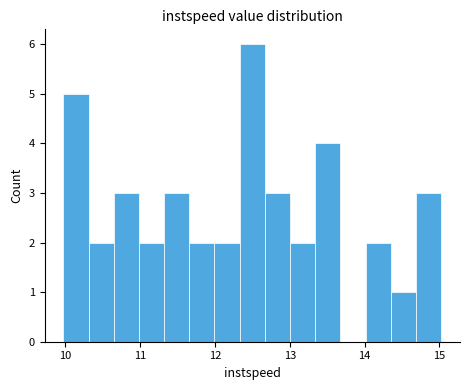

Read against the x-axis, roughly where is the centre of the tallest bar?

12.5